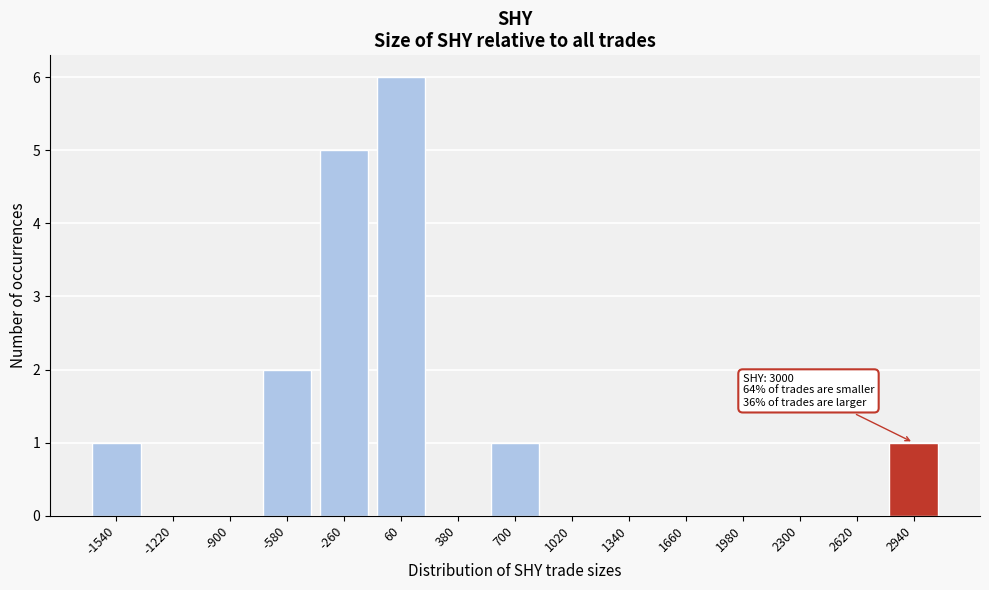

Reading left to right, transcribe all the data shown in this chart.

-1540=1	-1220=0	-900=0	-580=2	-260=5	60=6	380=0	700=1	1020=0	1340=0	1660=0	1980=0	2300=0	2620=0	2940=1